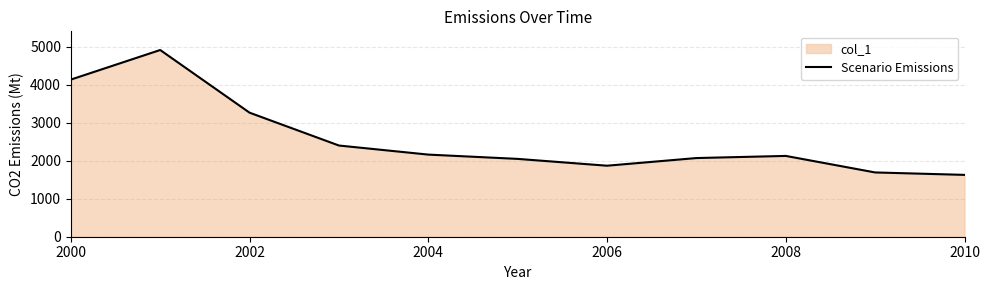

What is the change in value from 2004 to 2010?

-534.1